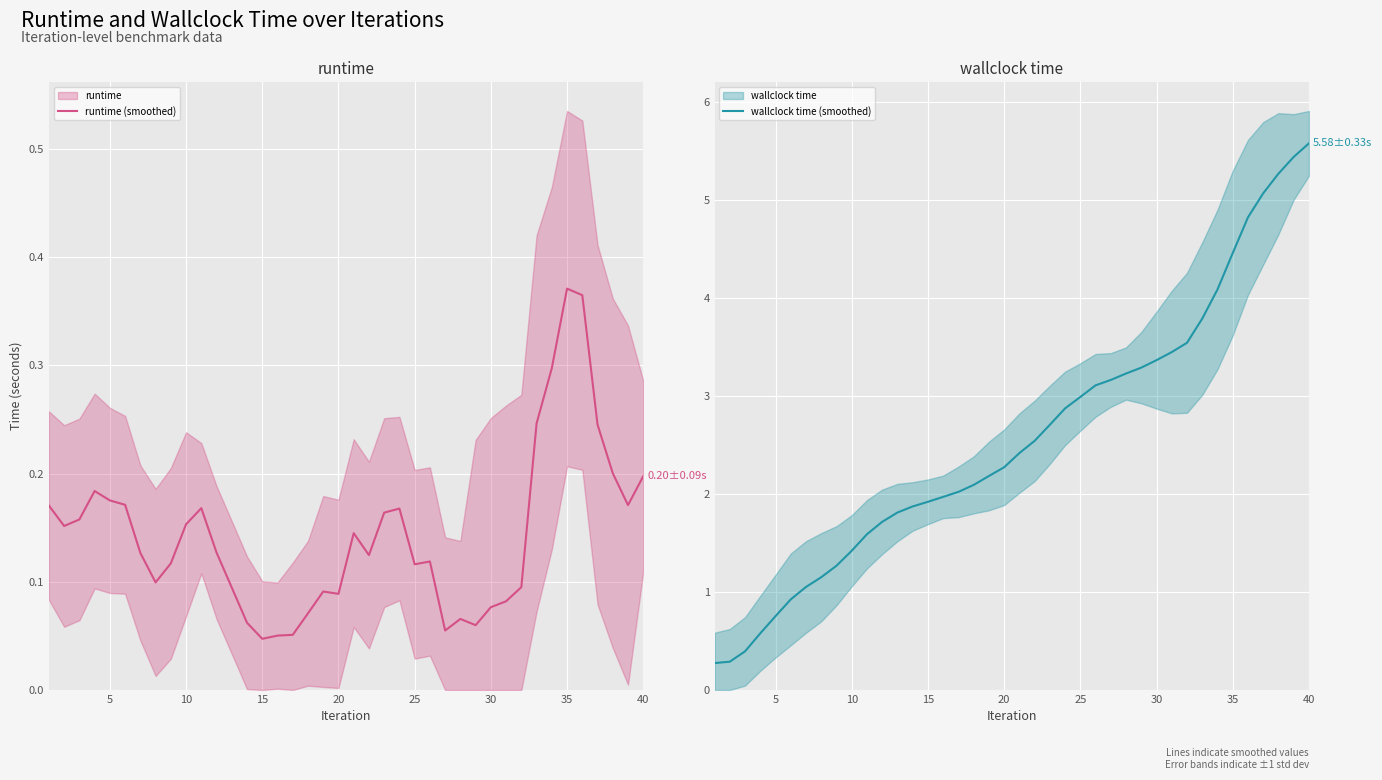

True or false: wallclock time (smoothed) and runtime (smoothed) intersect in this chart.

False